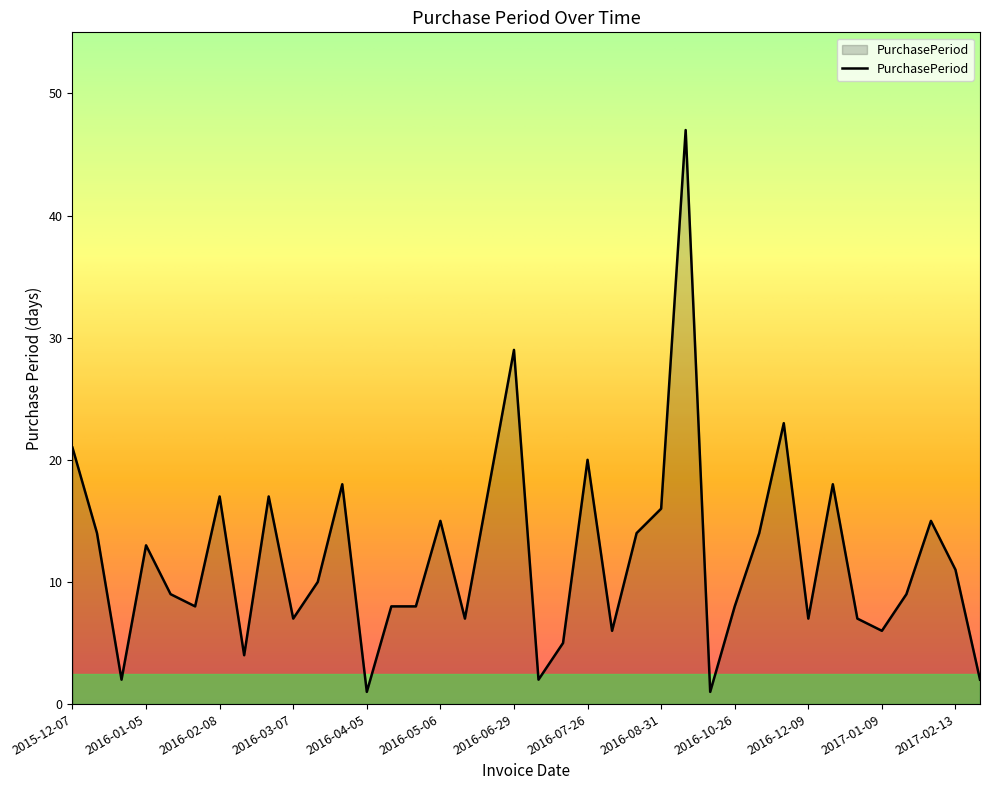

What is the greatest value displayed?

47